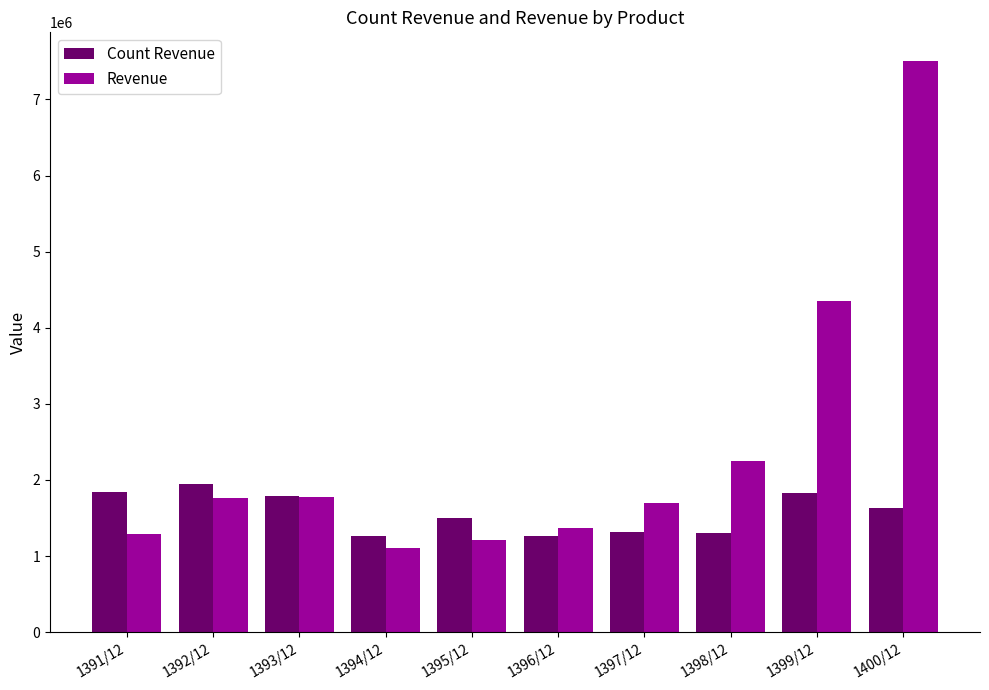

Which series has the largest total across all categories?

Revenue